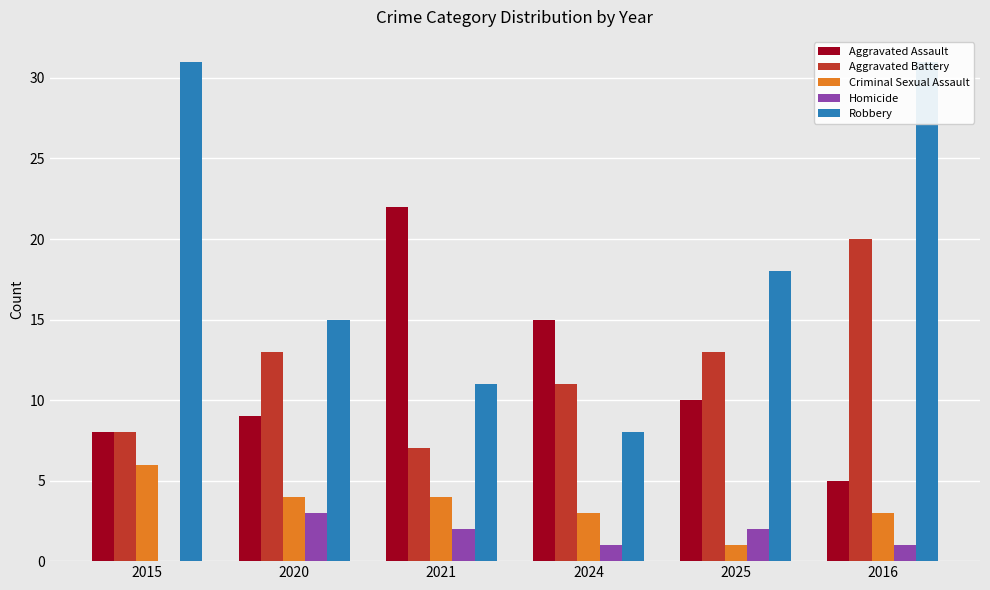

Rank the categories by Aggravated Battery value from lowest to highest.

2021, 2015, 2024, 2020, 2025, 2016